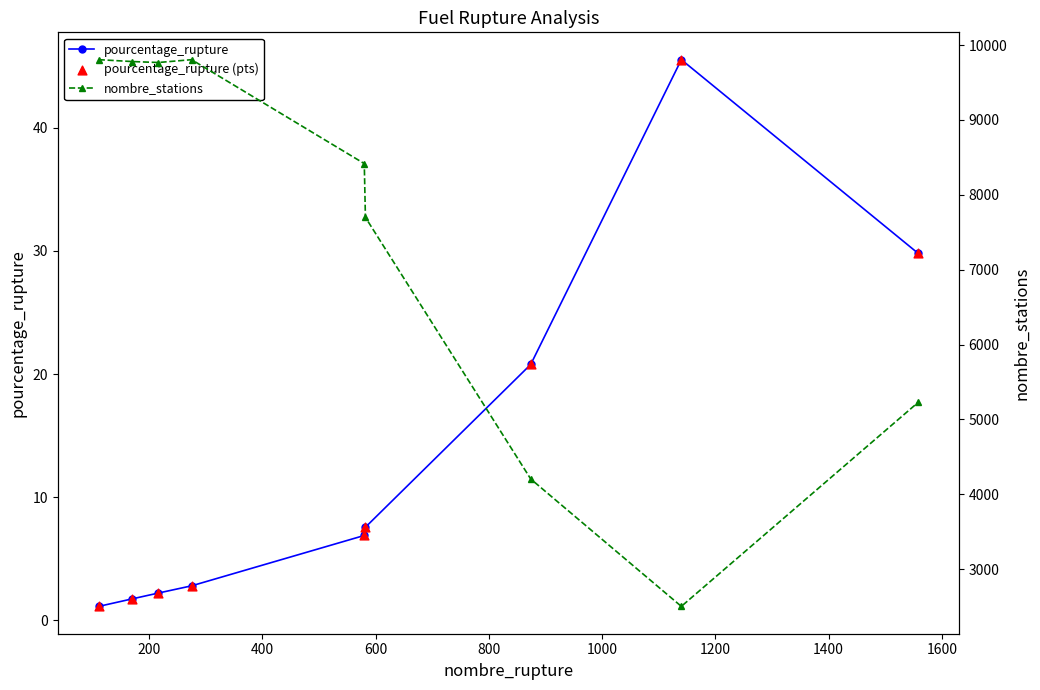

Which series reaches the minimum Y coordinate?

pourcentage_rupture